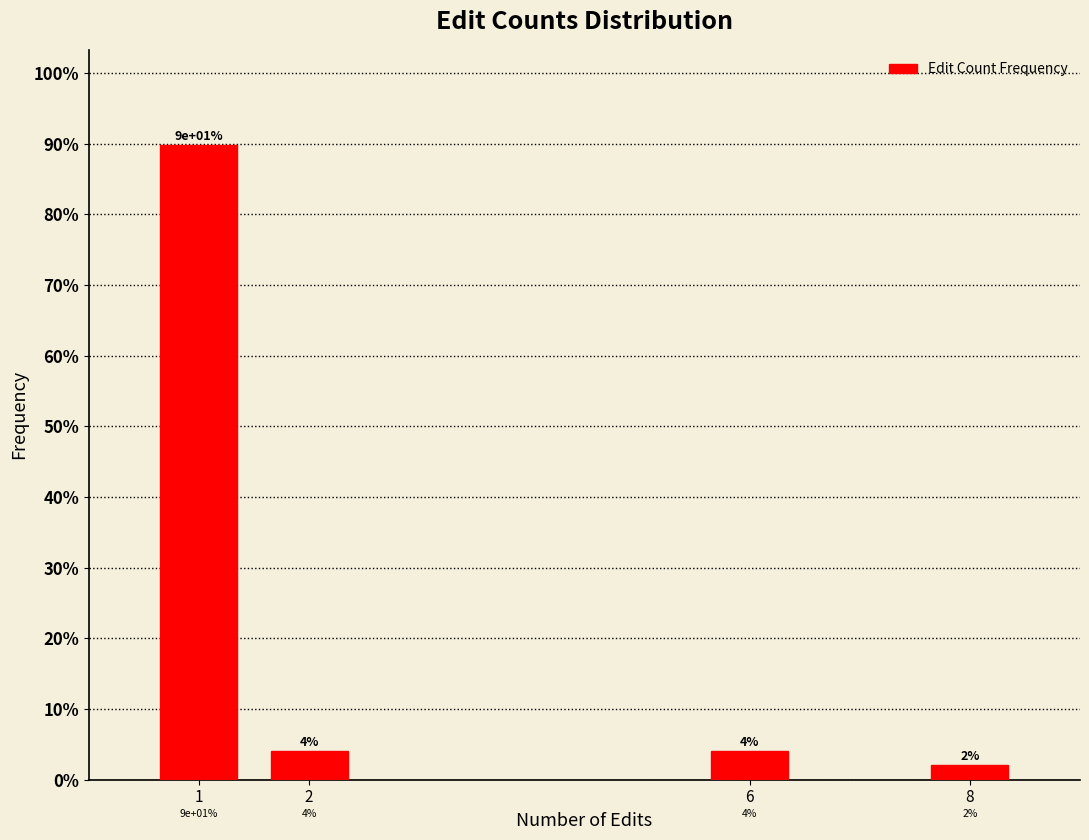

What value does the data have at 6?

4.1